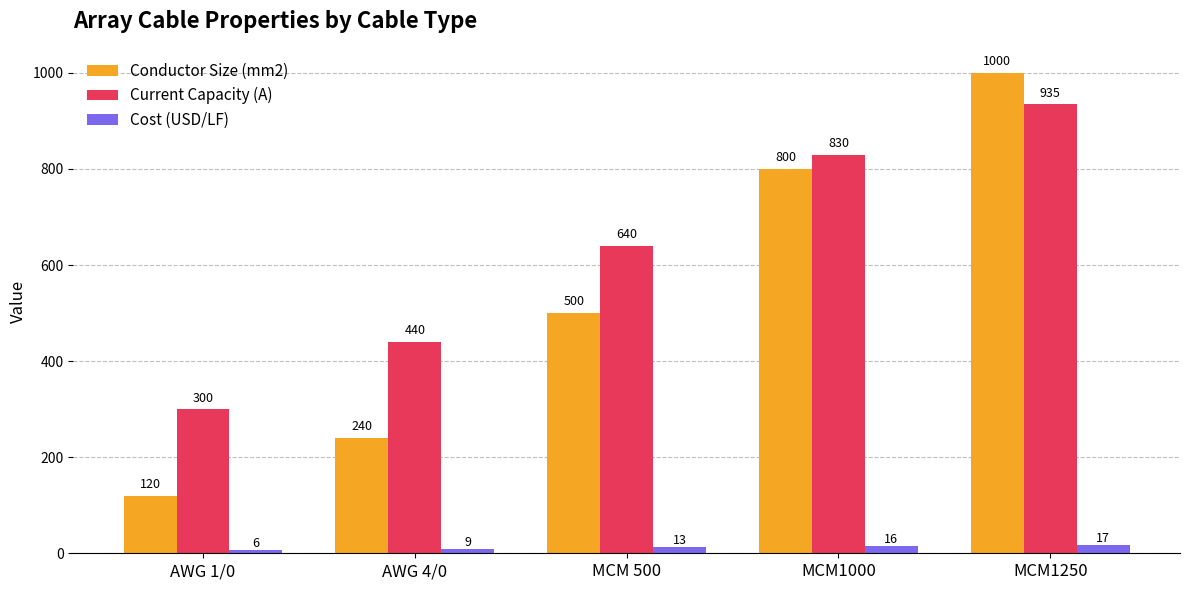

What is the label of the 3rd bar from the left?

MCM 500